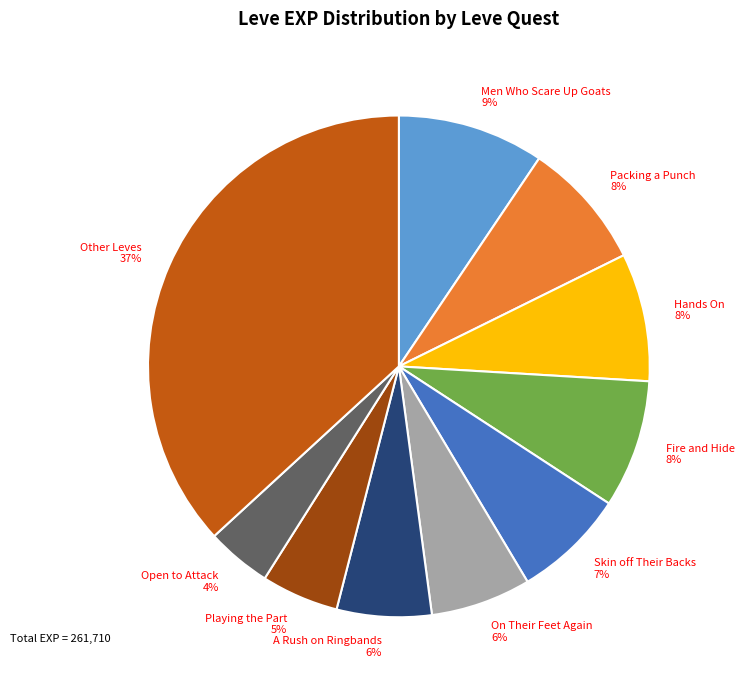

Combined, do Other Leves 37% and Packing a Punch 8% account for over 50%?

No